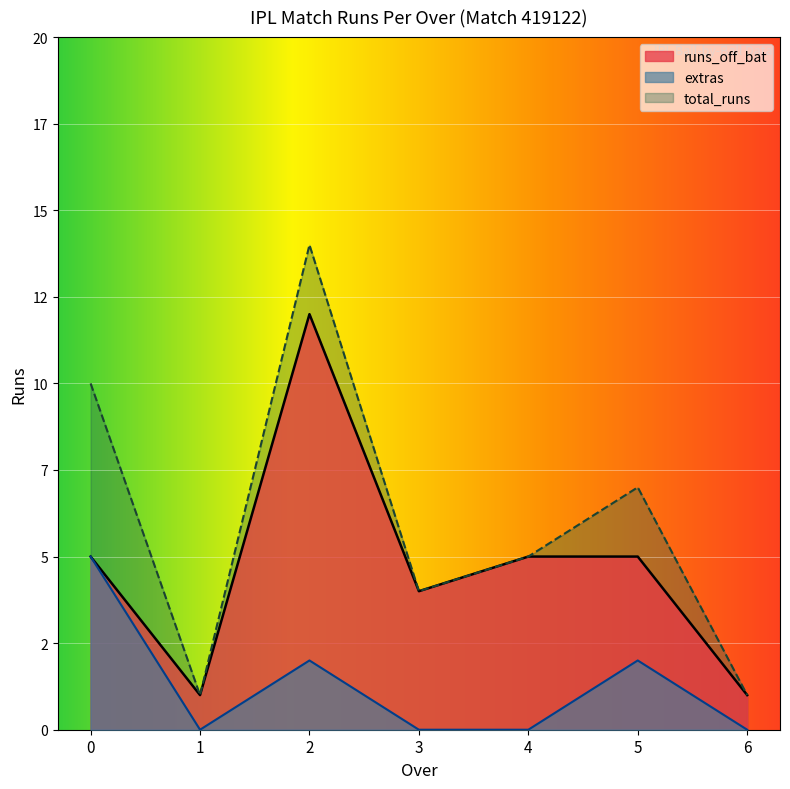

True or false: runs_off_bat and total_runs cross at least once.

False